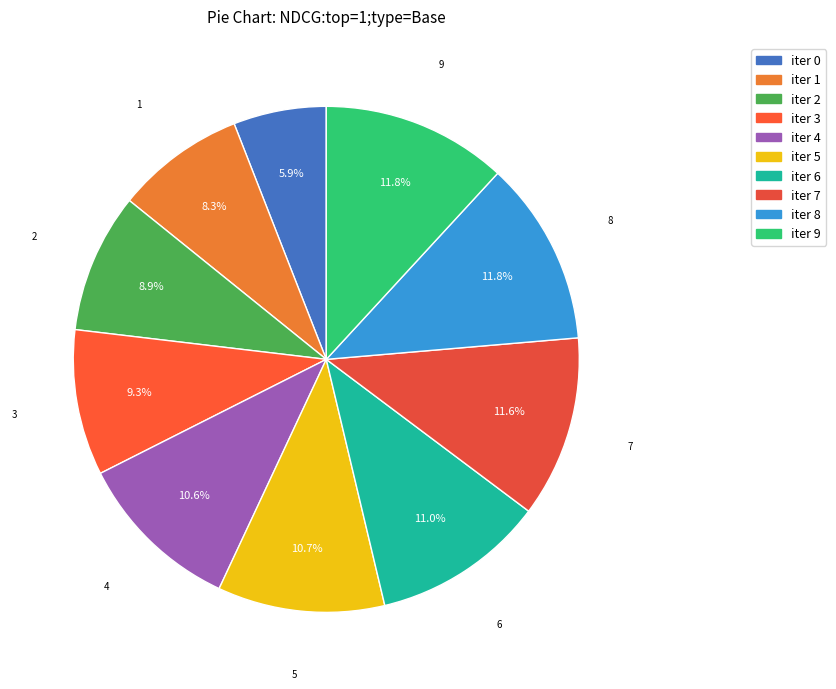

Count the number of slices in the pie.

10